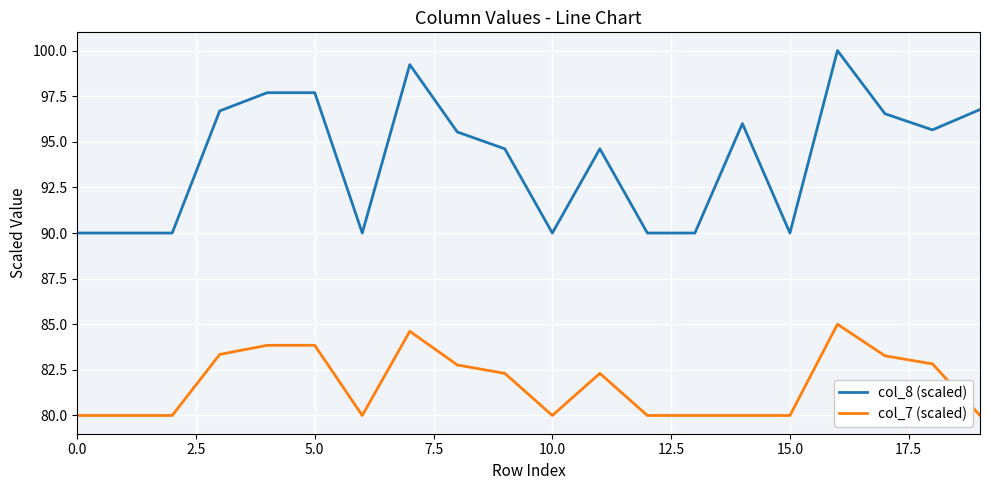

How many lines are shown in the chart?

2